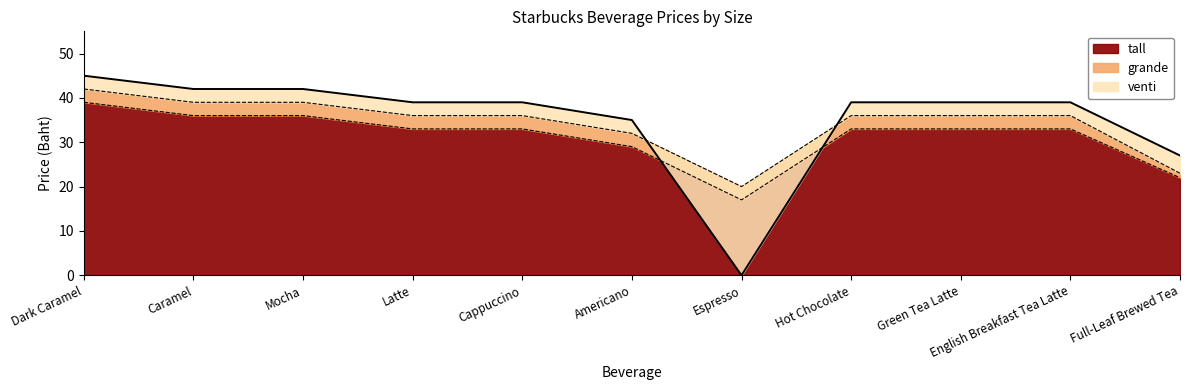

Is the value of tall at Caramel greater than the value of venti at Latte?

No